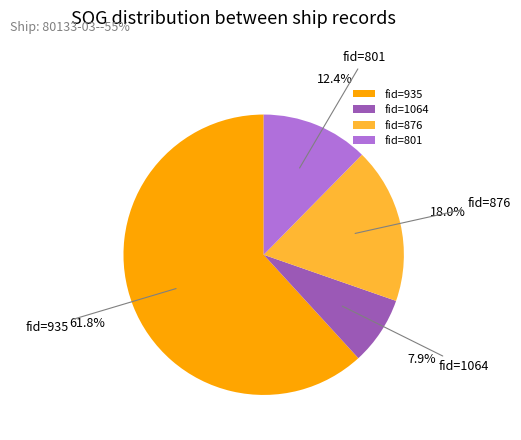

What portion of the pie excludes fid=876?

82.0%